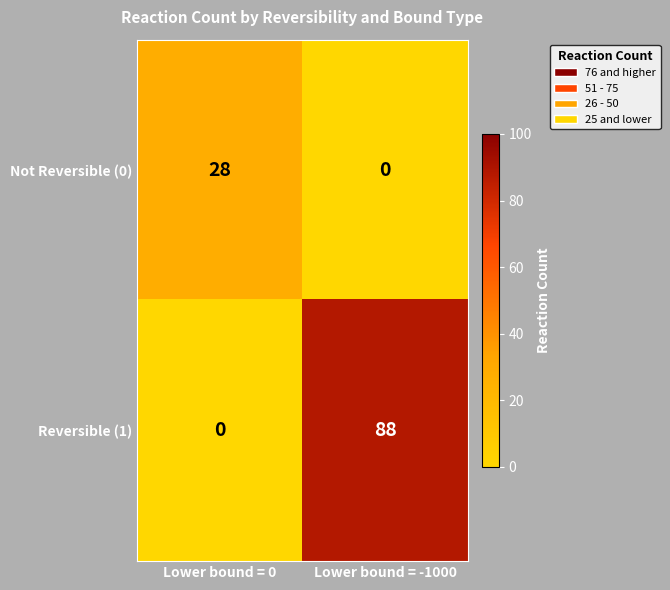

At how many categories does at least one series exceed 59?

1